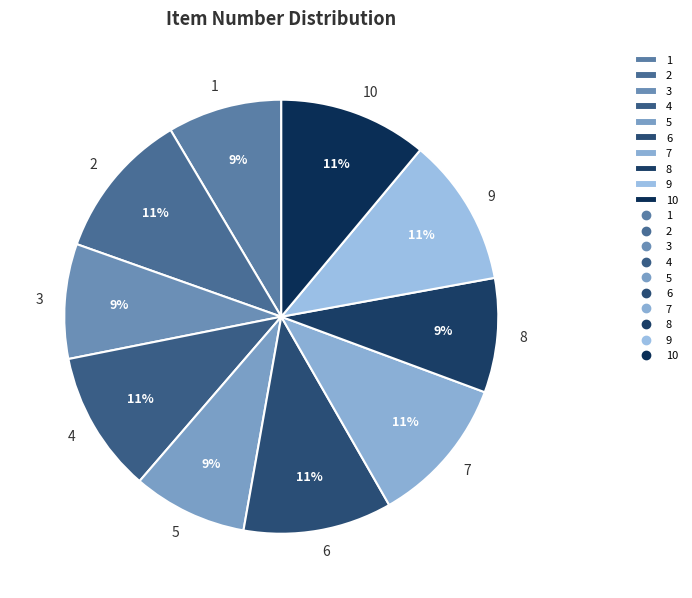

Does 5 account for over 50% of the chart?

No